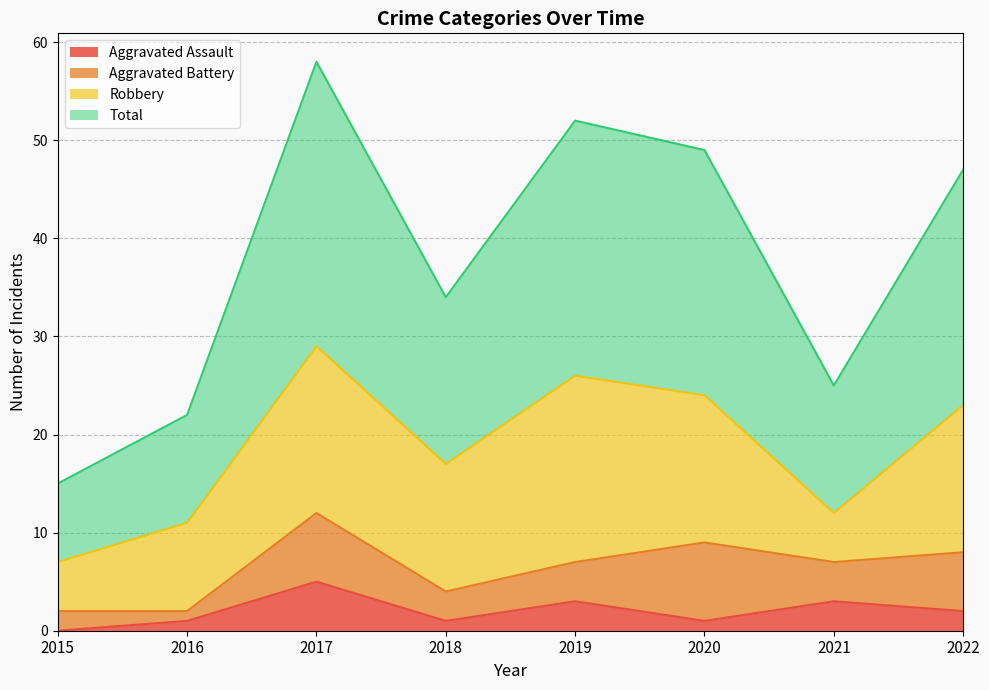

Between 2022 and 2021, which is larger?

2021